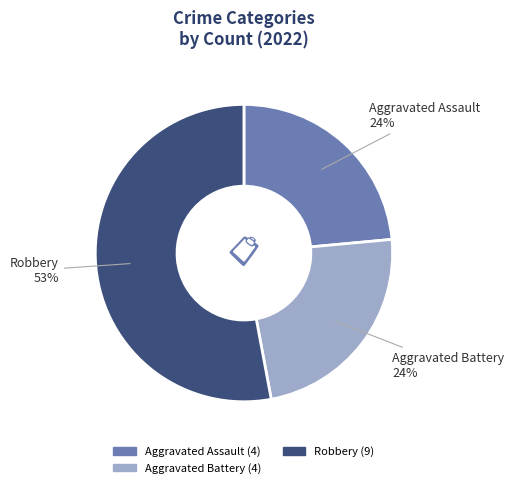

How many slices are in this pie chart?

3